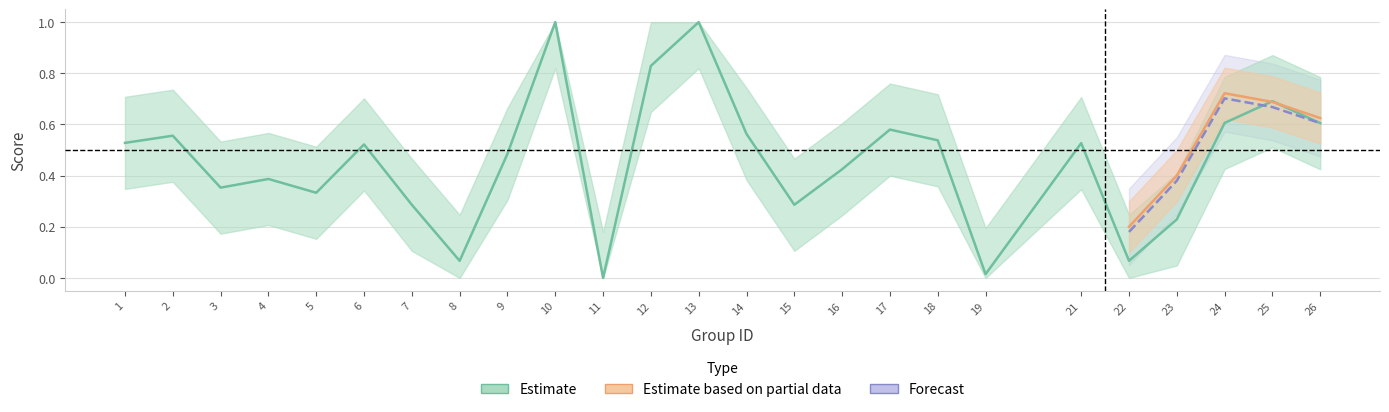

Rank the categories by value from lowest to highest.

11, 19, 8, 22, 23, 7, 15, 5, 3, 4, 16, 9, 6, 21, 1, 18, 2, 14, 17, 26, 24, 25, 12, 10, 13